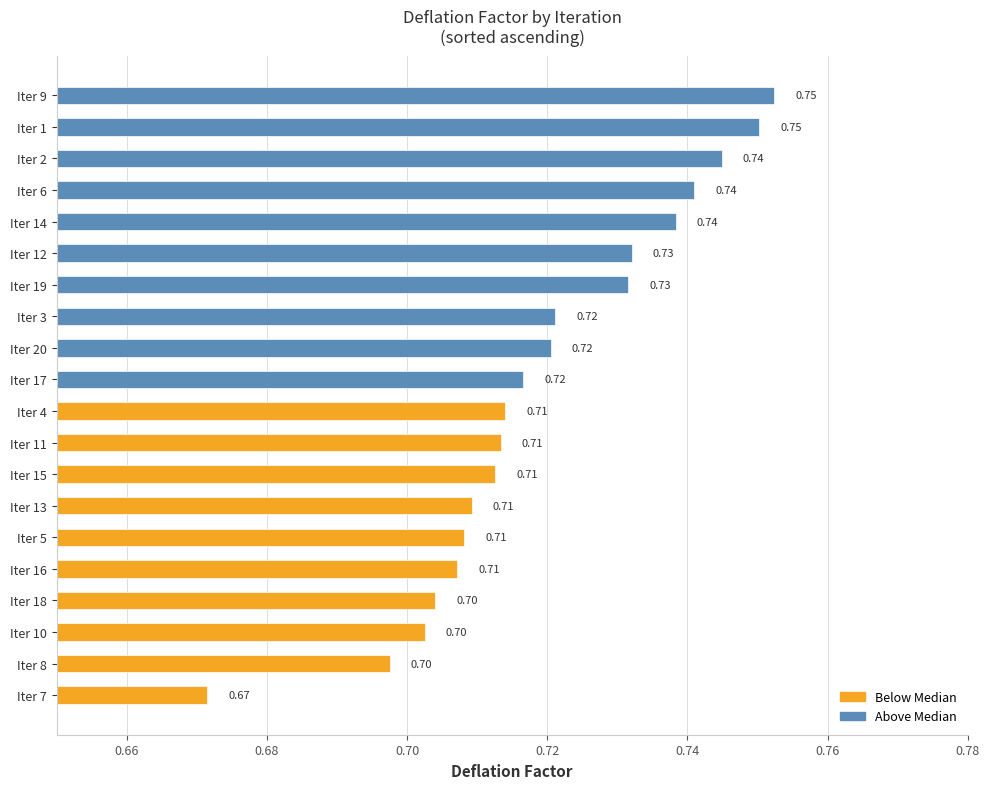

Between Iter 14 and Iter 9, which is larger?

Iter 9